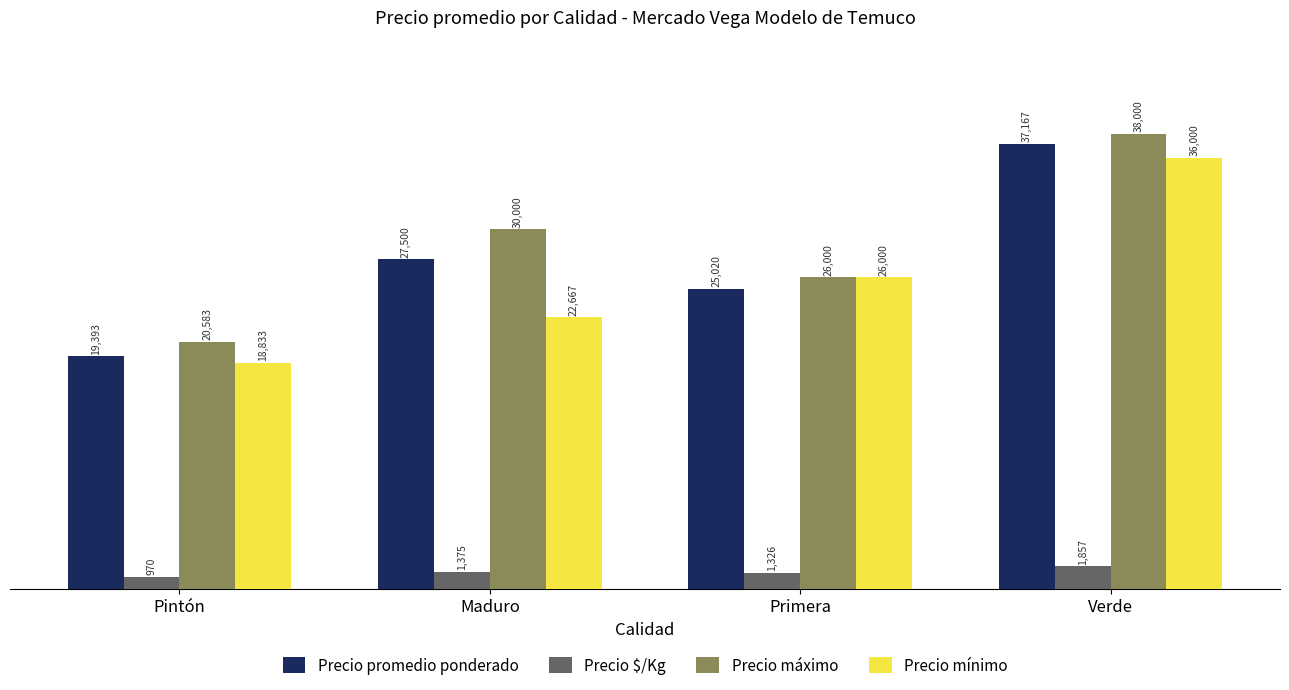

What value does the Precio máximo series have at Maduro, to the nearest 10?

30000